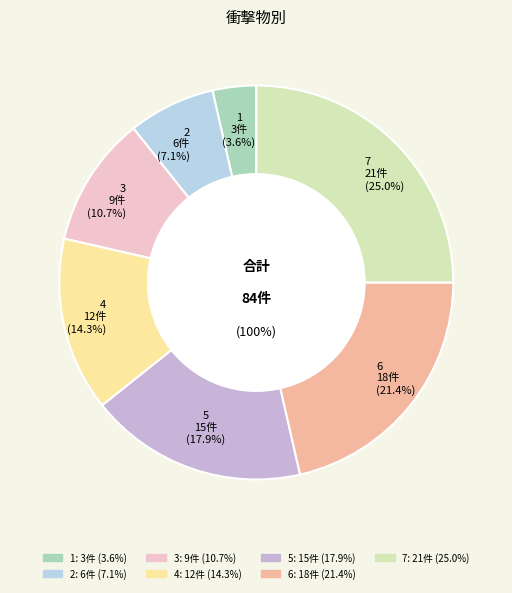

True or false: 4 accounts for 14% of the total.

True